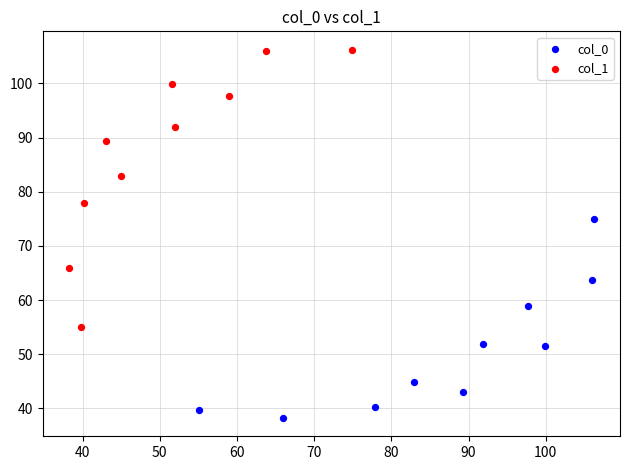

Which series has the widest spread of Y values?

col_1